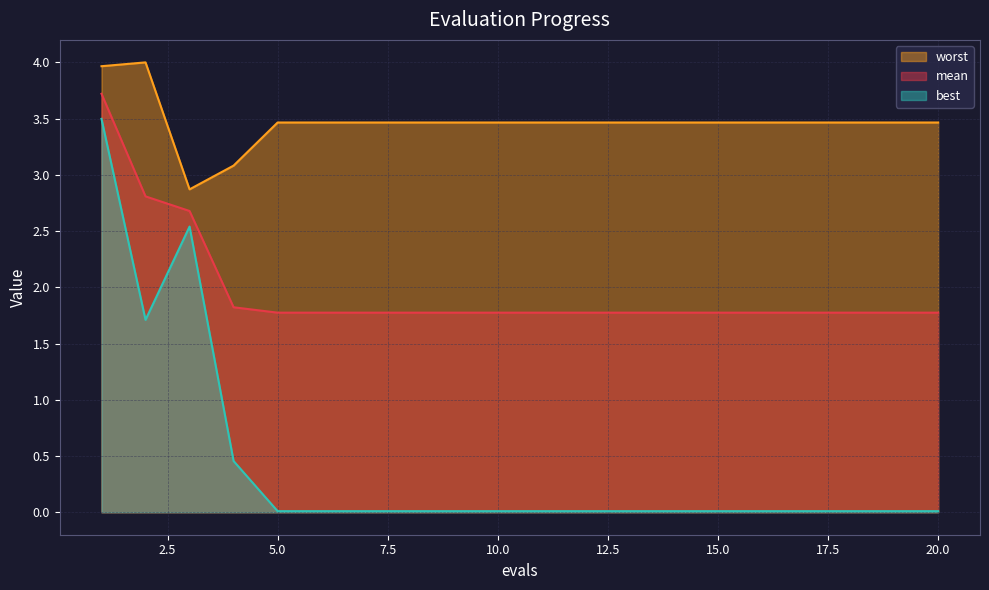

Which label corresponds to the smallest value in the chart?

5